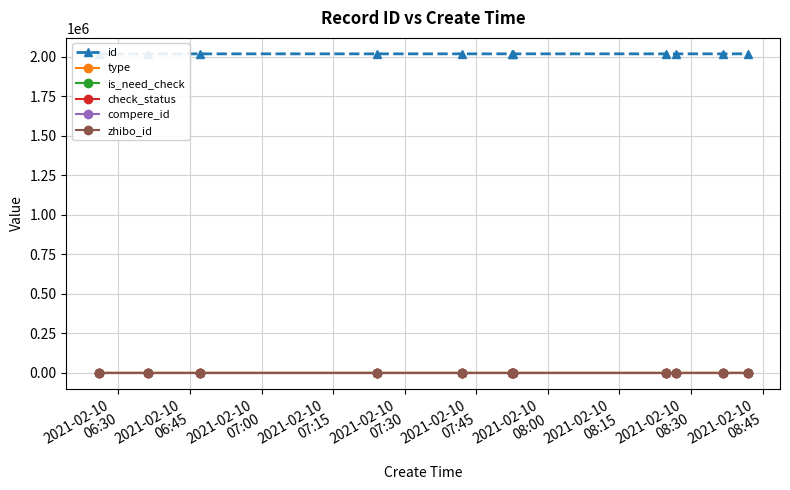

What is the total value across all series at 2021-02-10
08:15?

2019623